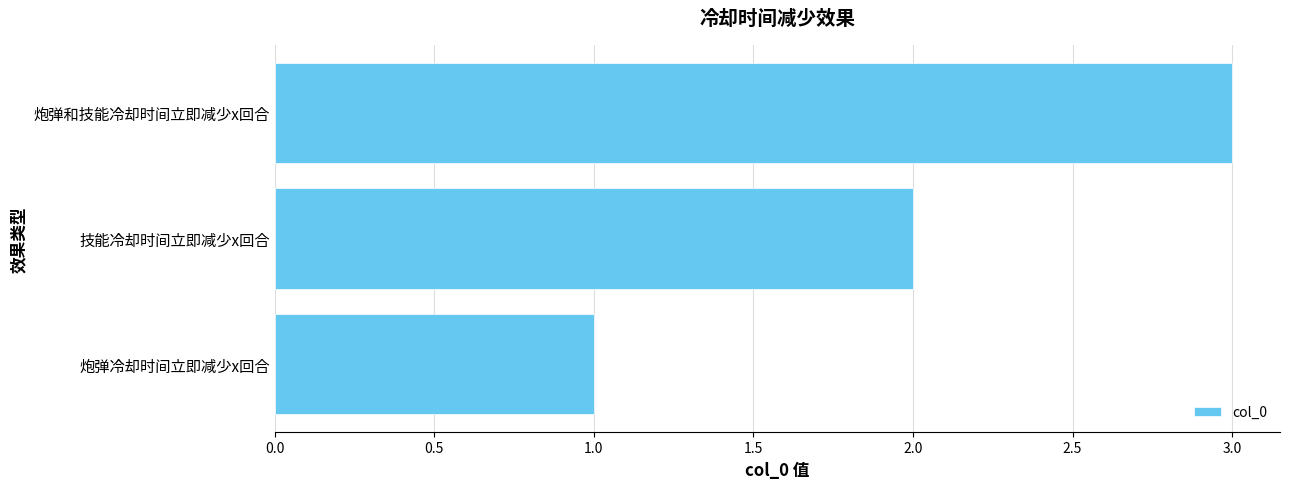

Count the values in the range 1 to 3.

3